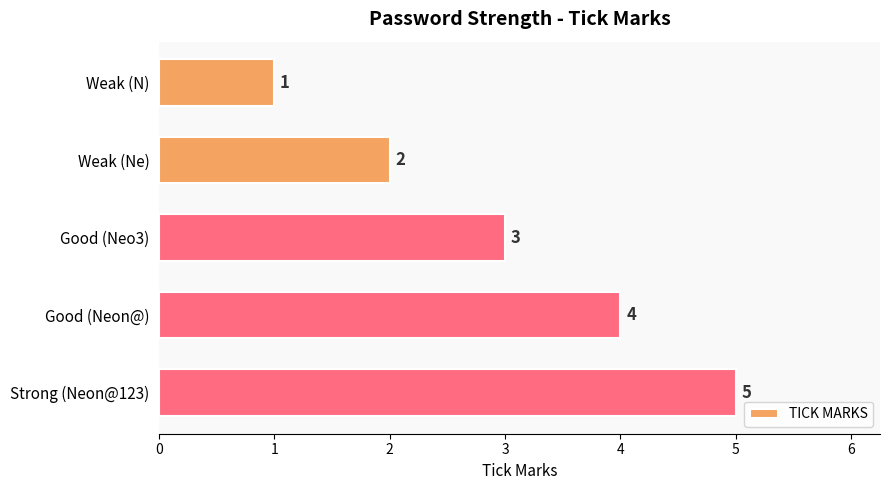

What is the difference between the maximum and minimum values?

4